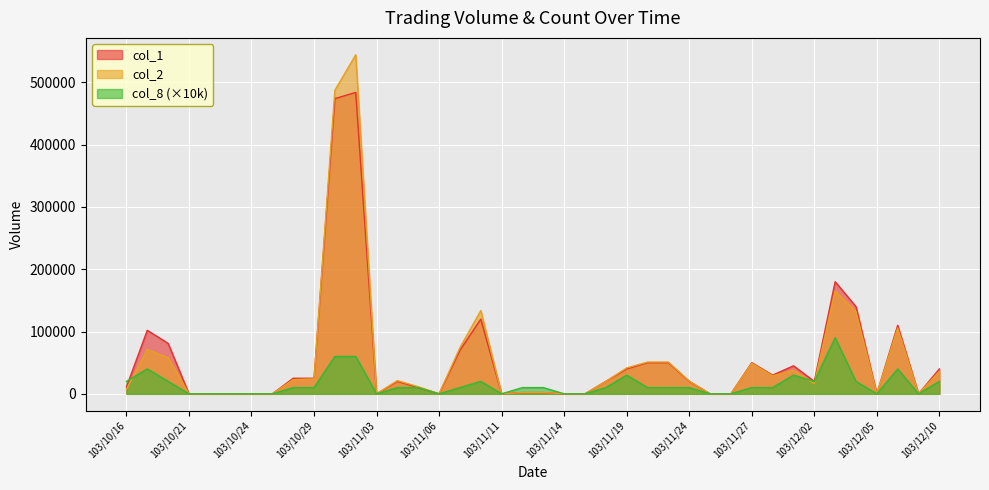

Which label corresponds to the largest value in the chart?

103/10/31